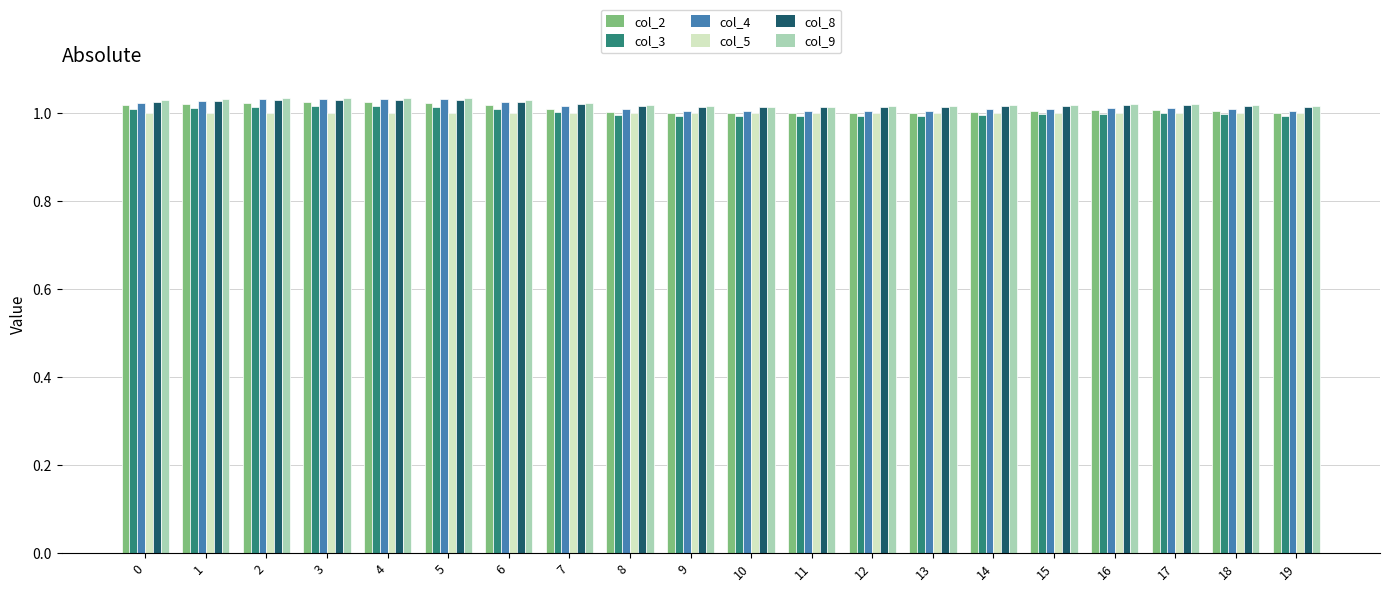

What is the sum of all col_5 values?

20.0